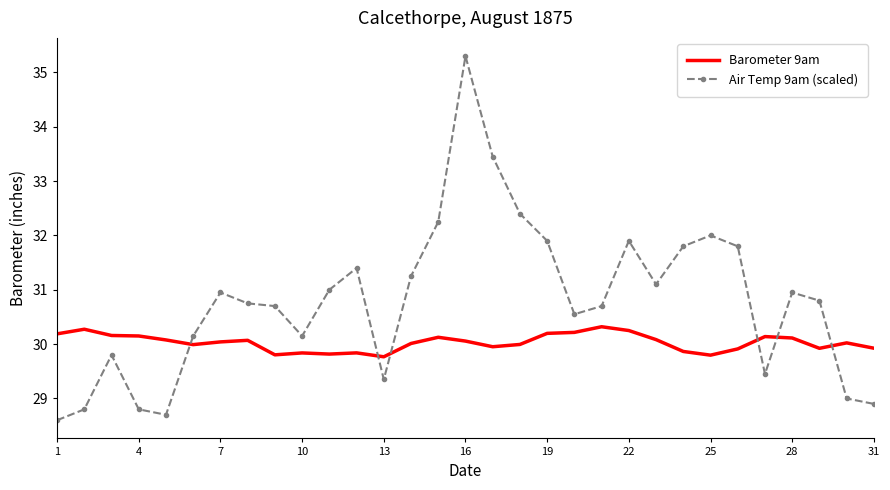

What are all the series names shown in the legend?

Barometer 9am, Air Temp 9am (scaled)